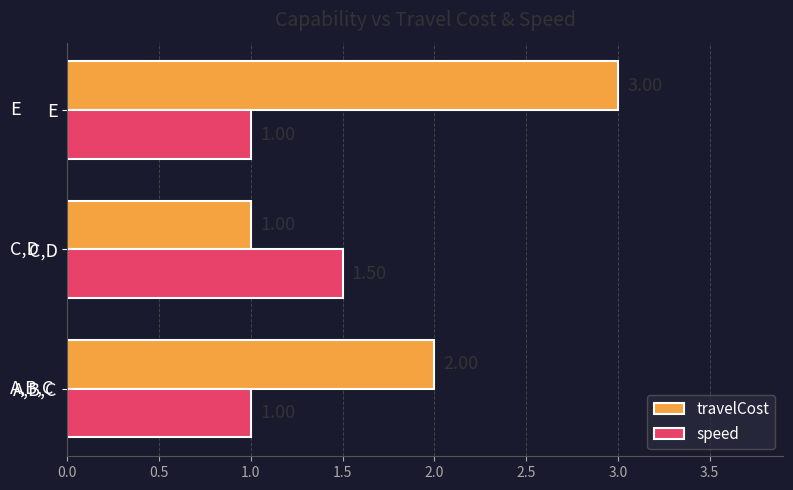

What is the difference between the maximum and minimum values in the speed series?

0.5